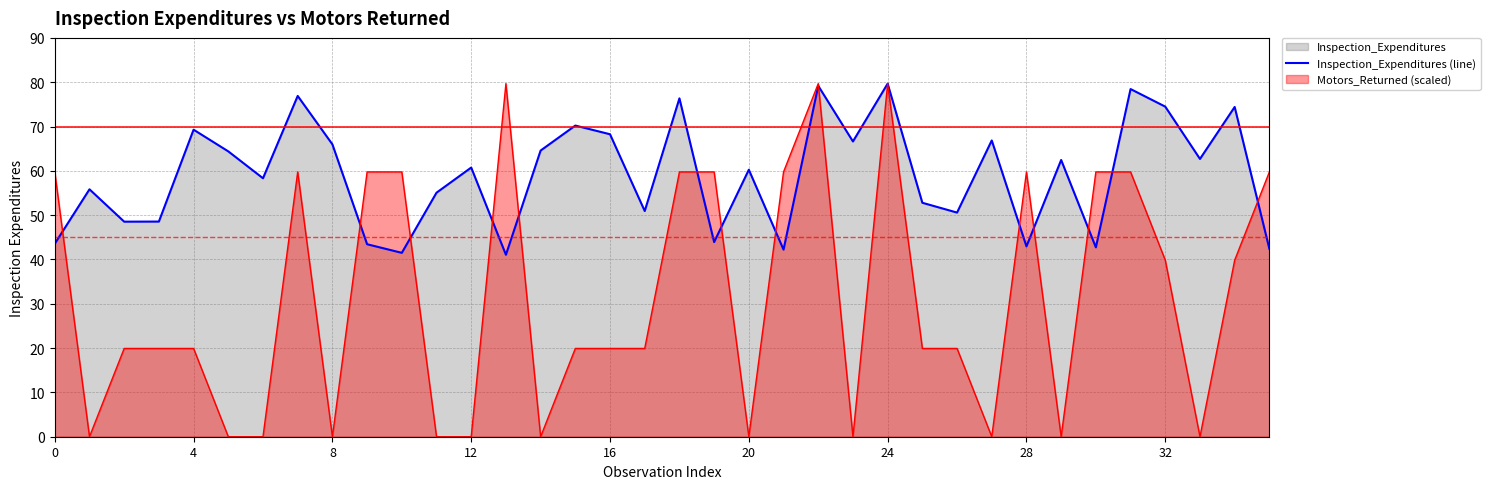

Reading right to left, transcribe all the data shown in this chart.

42.4	74.4	62.7	74.5	78.5	42.7	62.4	43.0	66.9	50.6	52.8	79.7	66.6	79.2	42.2	60.2	43.9	76.4	50.9	68.3	70.2	64.6	41.1	60.7	55.1	41.5	43.4	66.0	76.9	58.3	64.4	69.3	48.6	48.5	55.8	43.5